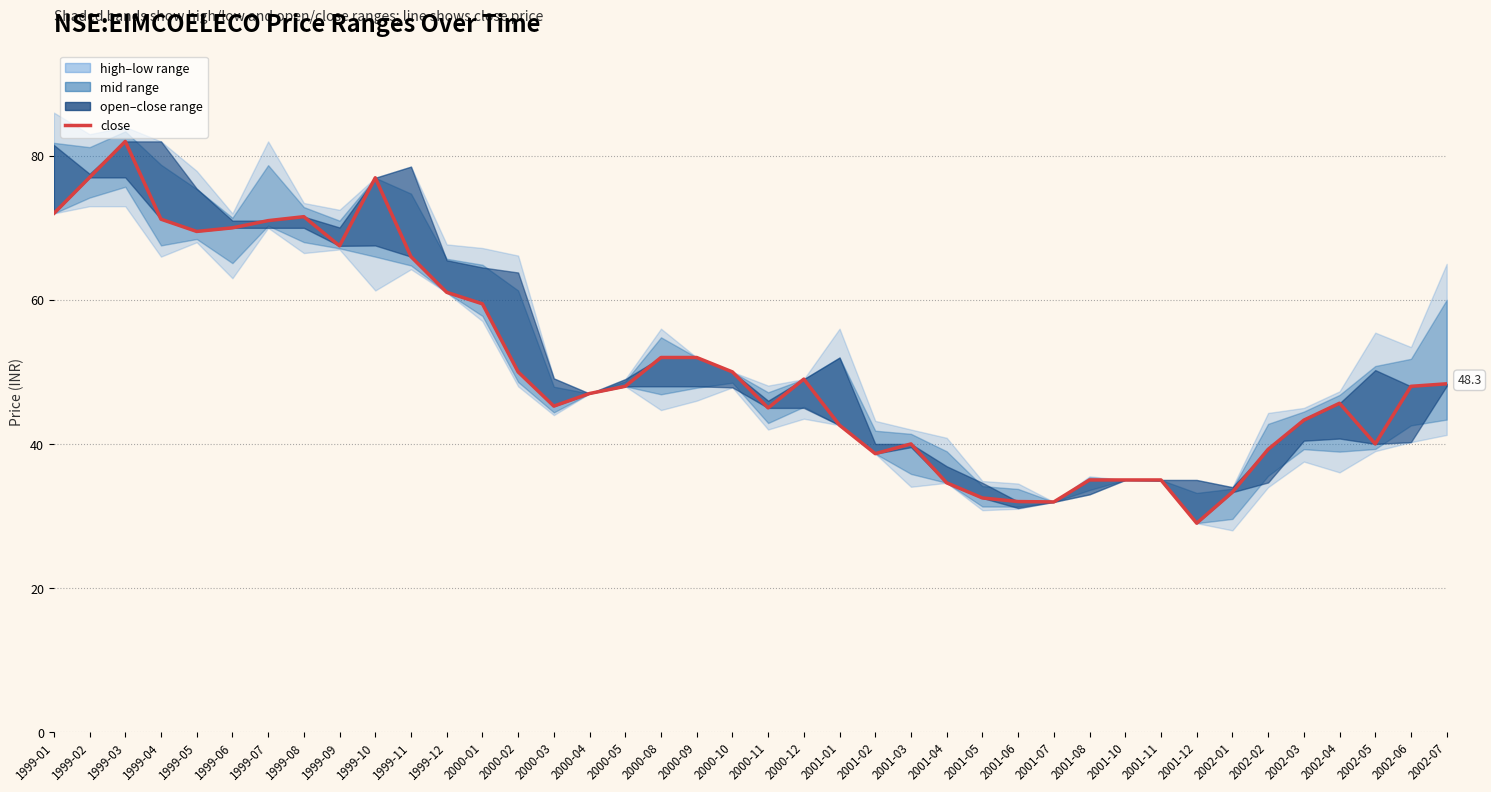

What is the difference between the values at 2001-12 and 2001-10?

6.0